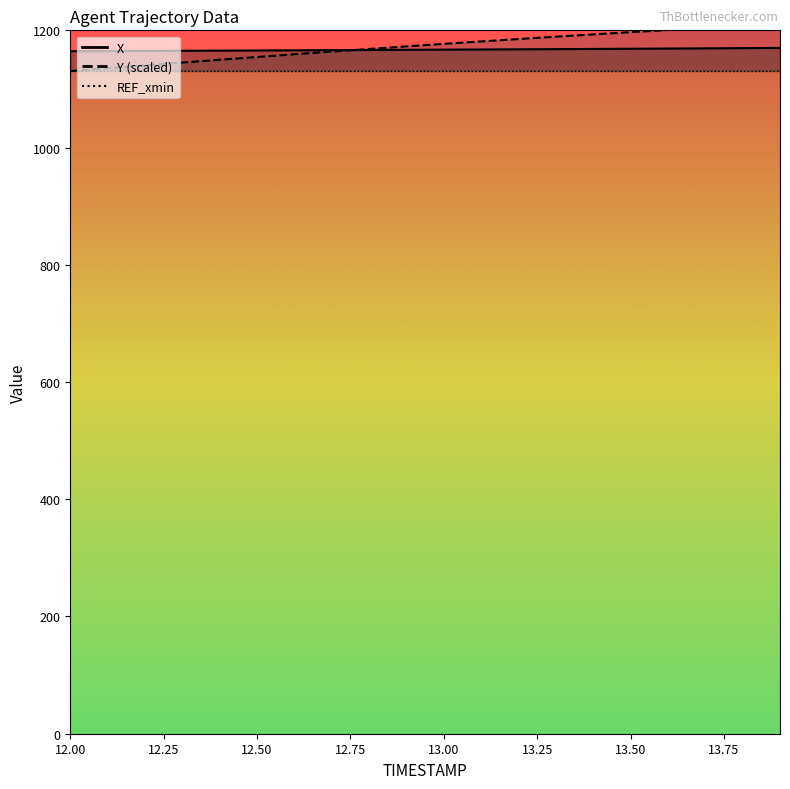

Where do Y and X first cross each other?

12.7 and 12.8